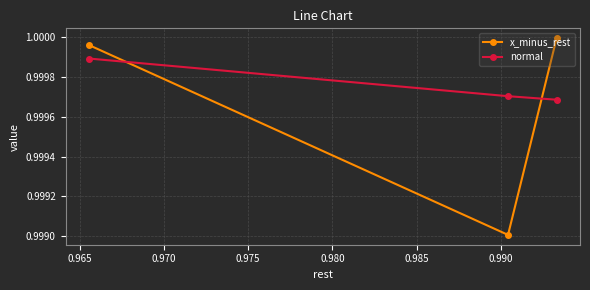

Which series has the largest range (max minus min)?

x_minus_rest